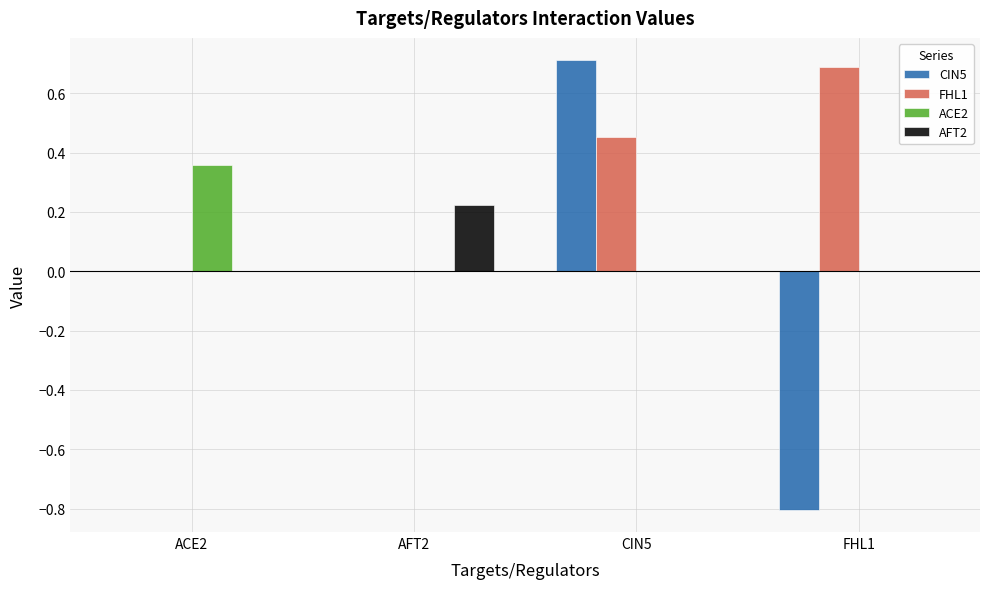

Is it true that CIN5 equals -1.0 at ACE2?

False